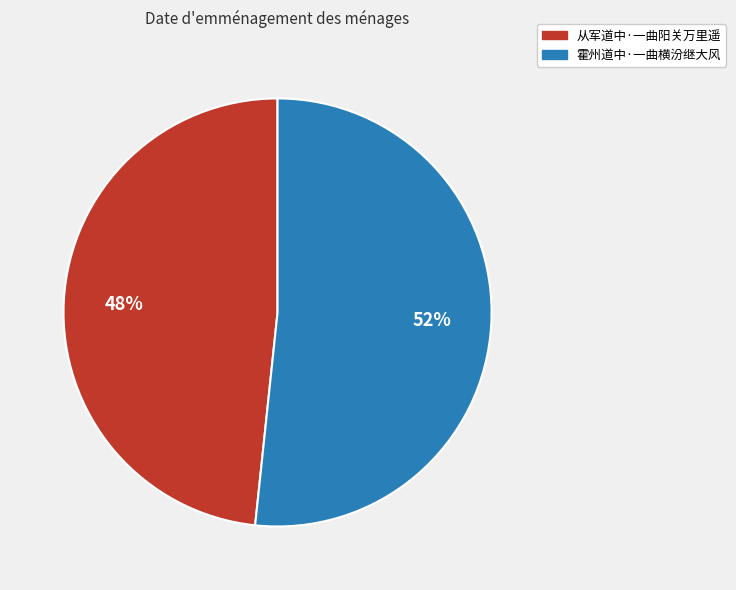

Between 从军道中·一曲阳关万里遥 and 霍州道中·一曲横汾继大风, which is larger?

霍州道中·一曲横汾继大风